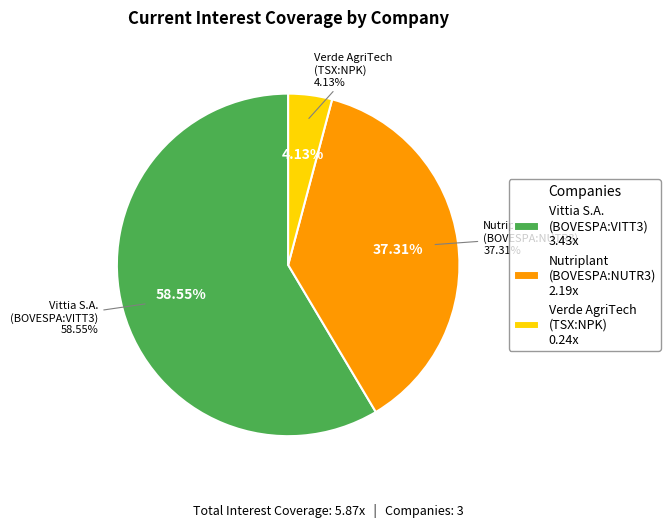

To the nearest percent, what percentage of the pie is Verde AgriTech Limited (TSX:NPK)?

4%